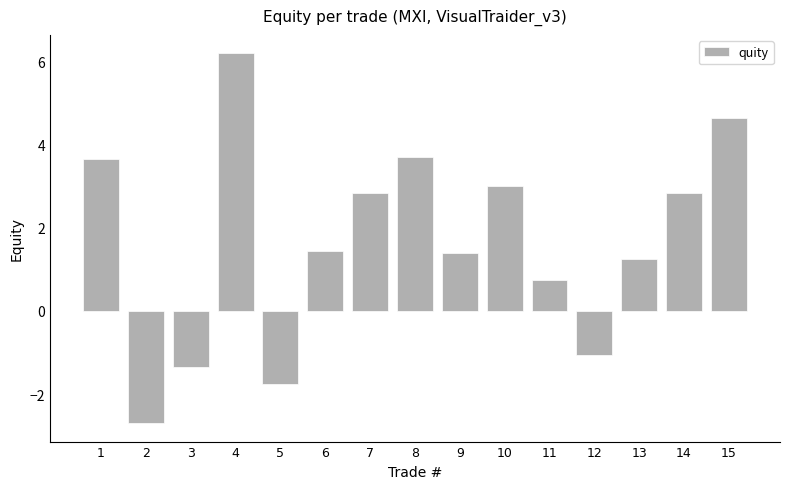

The chart shows a value of 1.9 at 13. True or false?

False